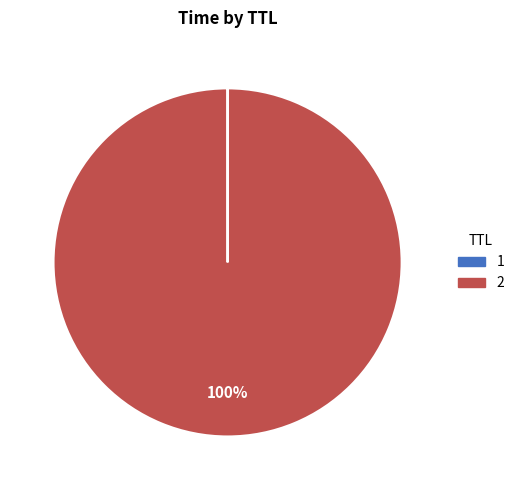

To the nearest percent, what is the average slice percentage?

50%